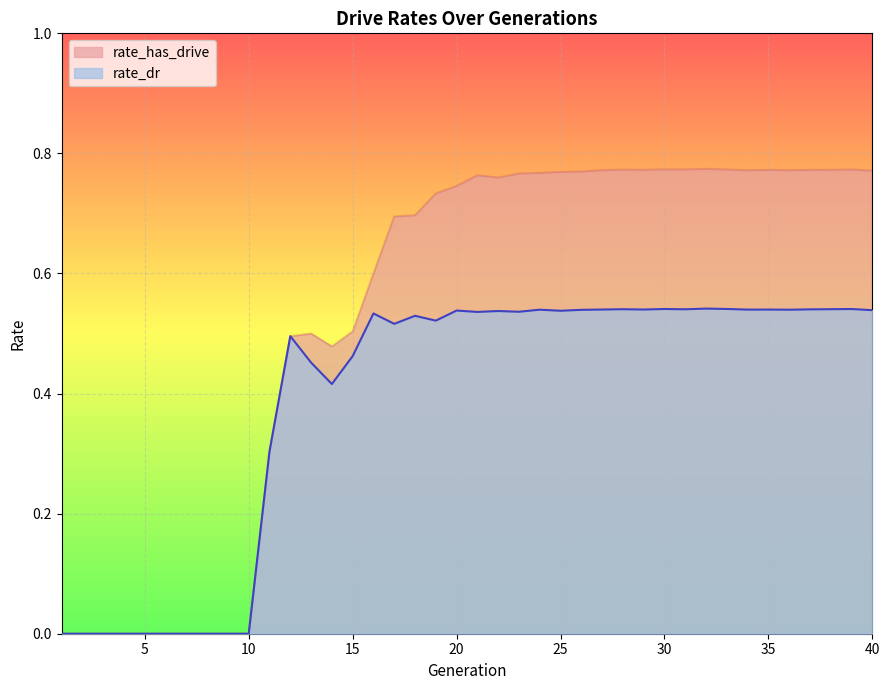

Is it true that rate_dr equals 1.0 at 36?

False